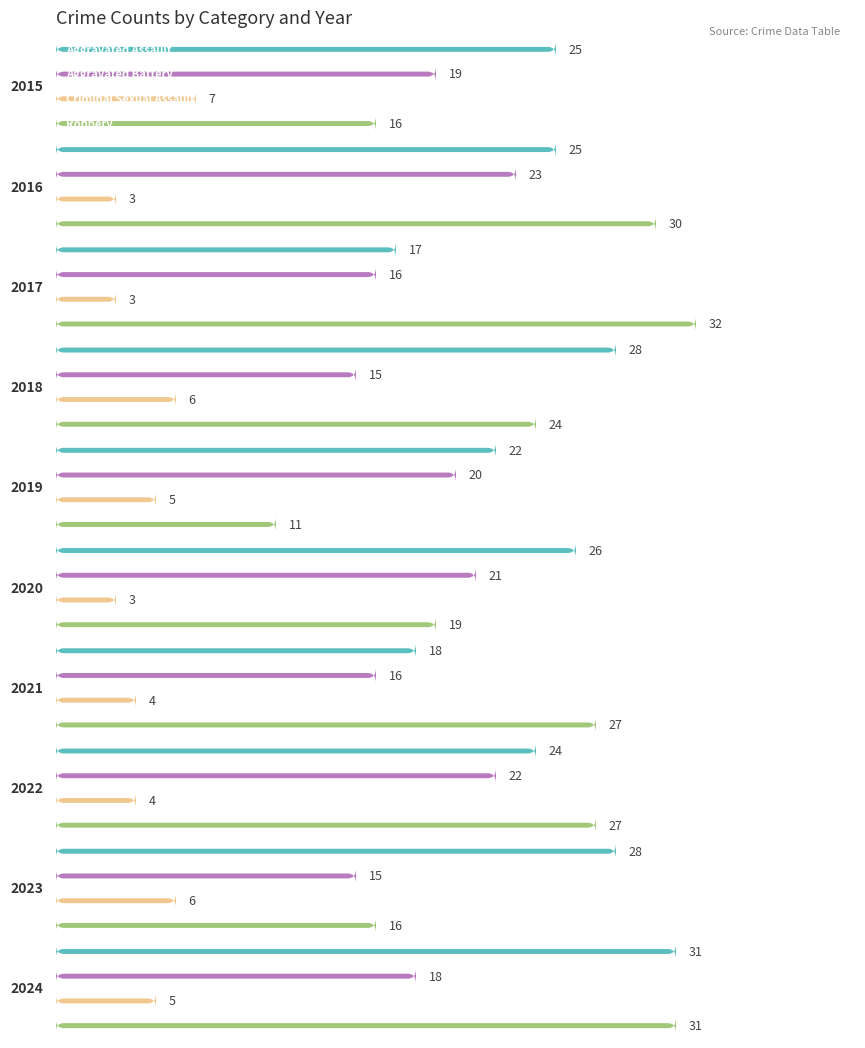

What is the average value of the Criminal Sexual Assault series?

5